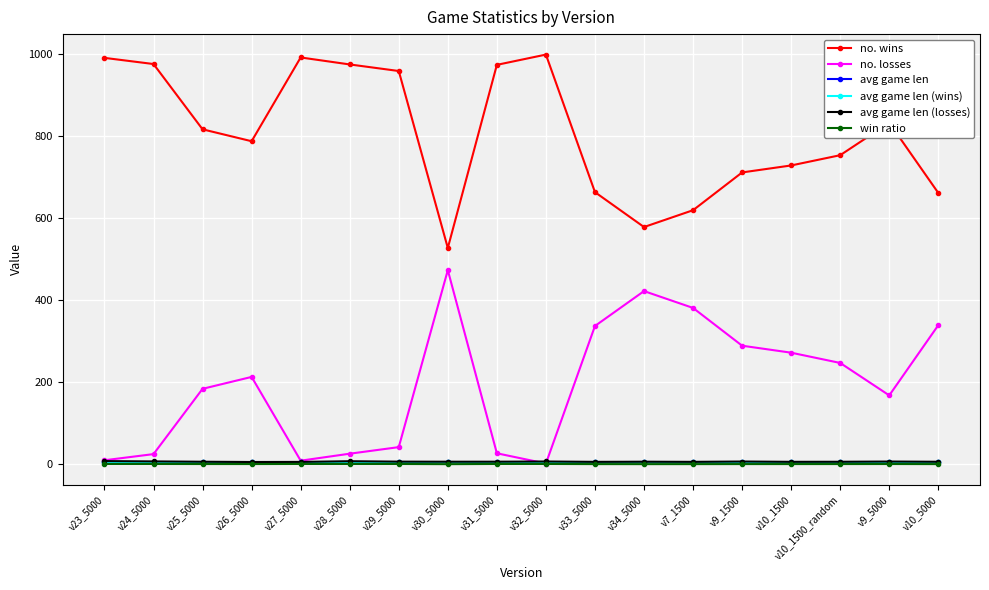

What is the highest value of the no. losses series?

473.0